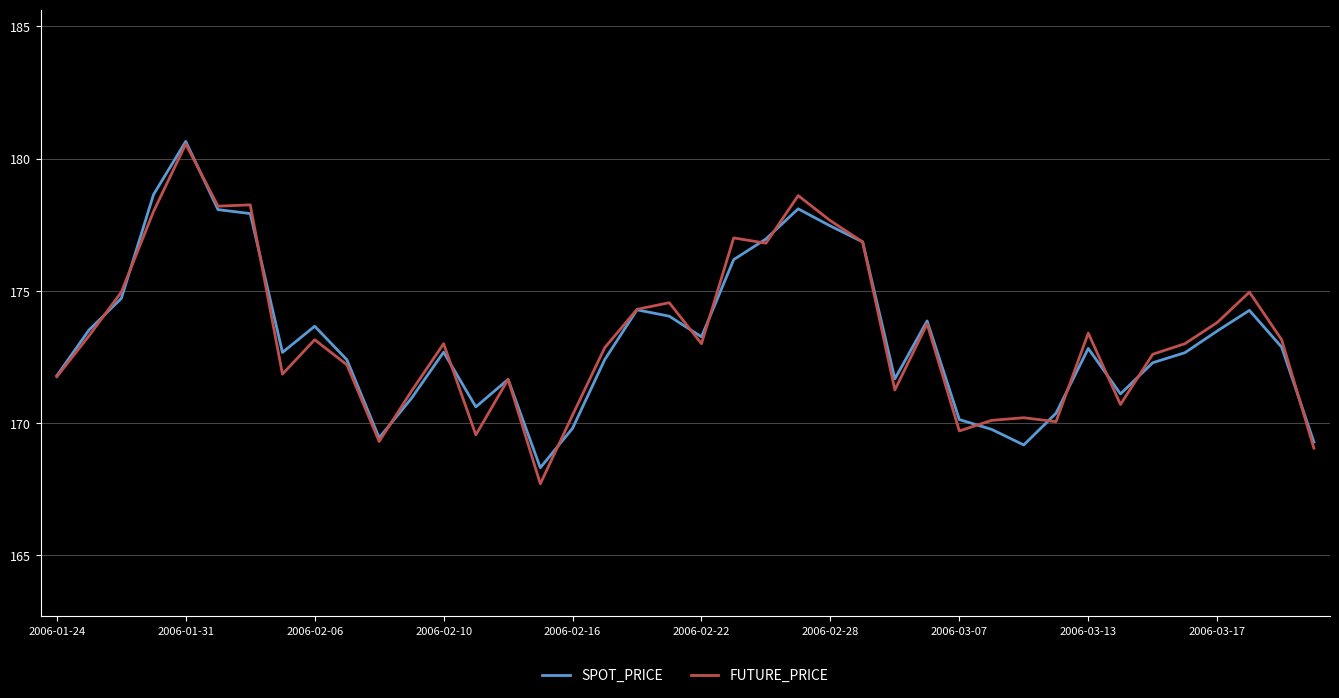

Which series has the largest range (max minus min)?

FUTURE_PRICE